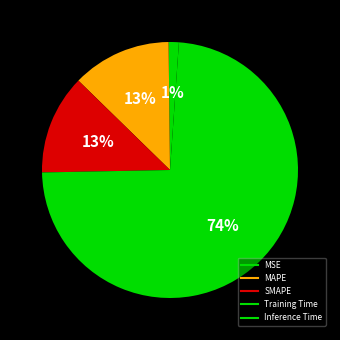

Rank the categories by value from highest to lowest.

Training Time, SMAPE, MAPE, Inference Time, MSE